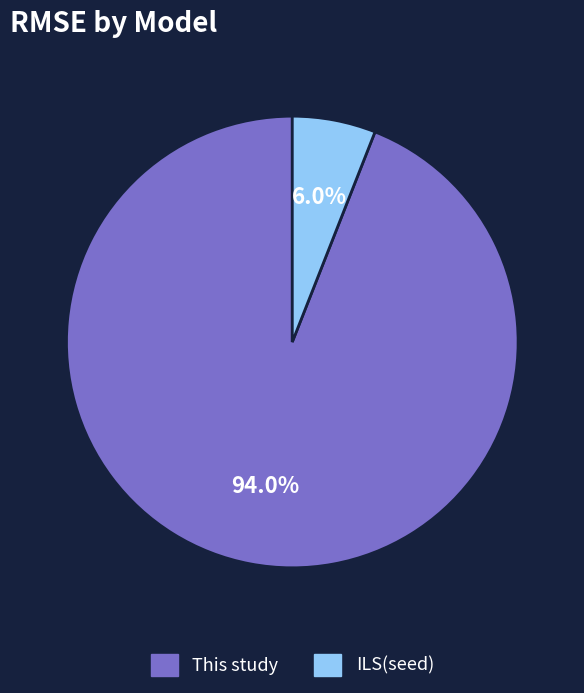

Which category has the smallest portion of the pie?

ILS(seed)